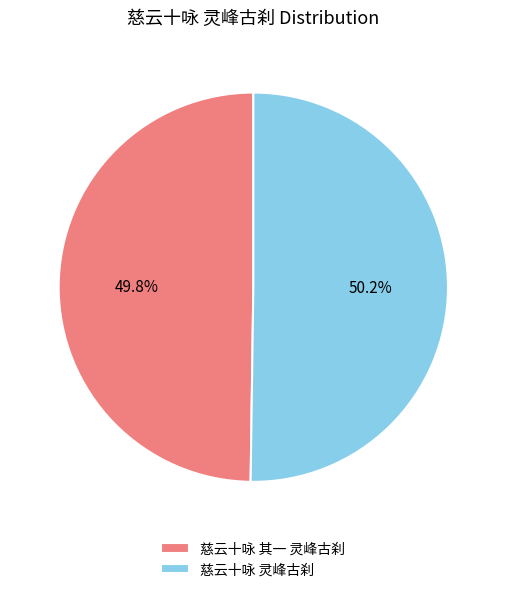

Approximately how many times larger is the value at 慈云十咏 其一 灵峰古刹 compared to 慈云十咏 灵峰古刹?

1.0